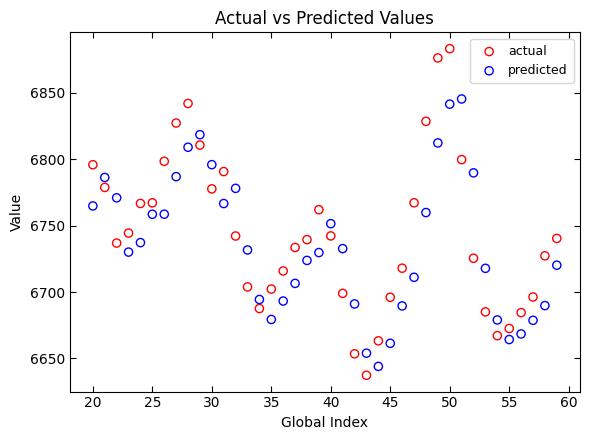

Which series contains the highest Y value?

actual